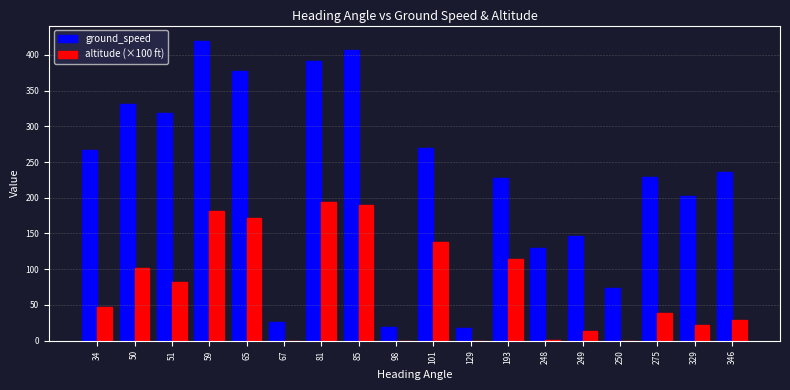

How many values in the altitude (×100 ft) series exceed 46?

9